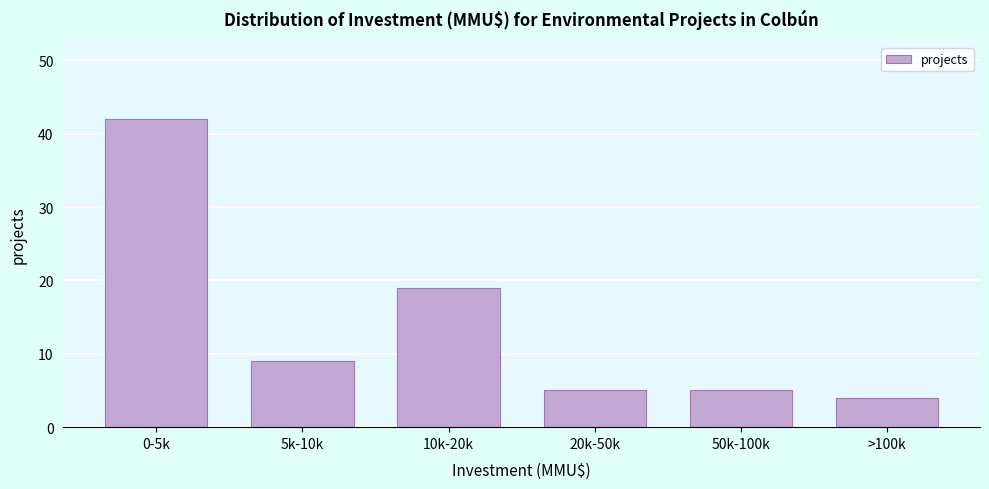

Reading right to left, extract all data points from this chart.

>100k=4	50k-100k=5	20k-50k=5	10k-20k=19	5k-10k=9	0-5k=42